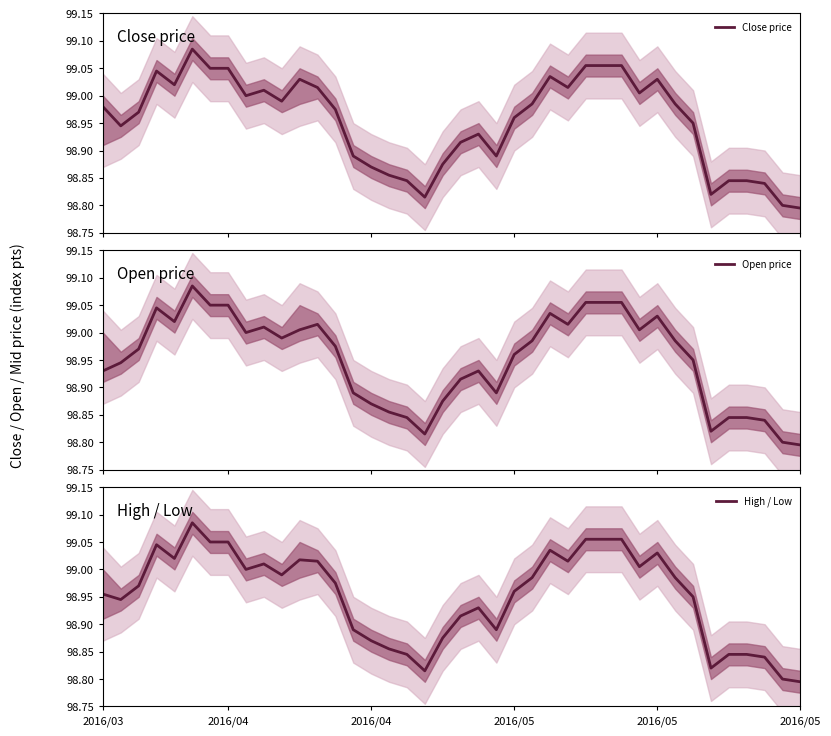

In Close price, how many points are higher than both neighbors (excluding endpoints)?

7